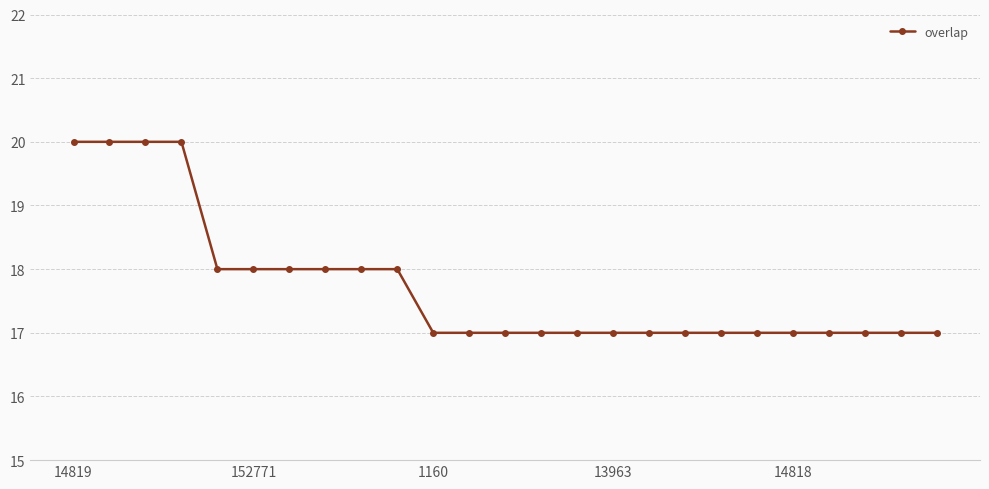

What is the value of the 11th point from the left?

17